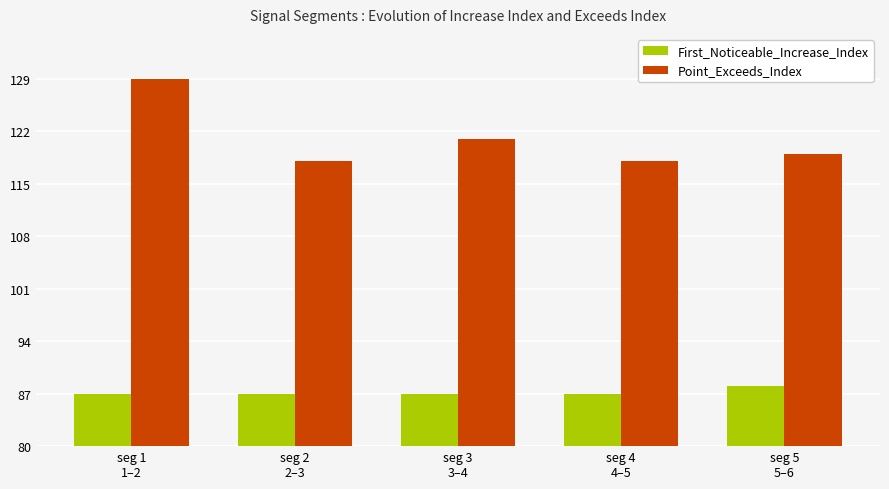

Rank the series by their average value, from lowest to highest.

First_Noticeable_Increase_Index, Point_Exceeds_Index